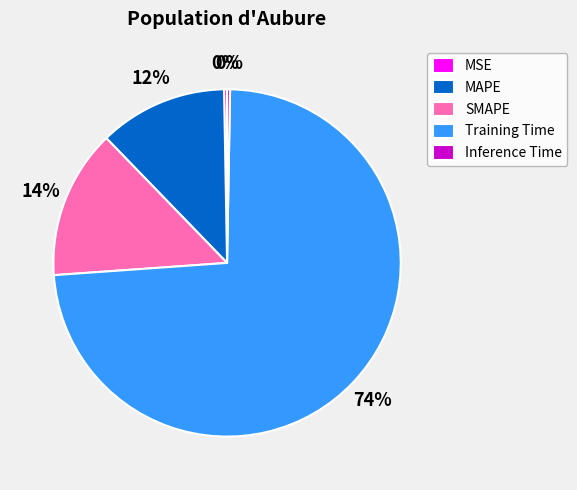

What is the largest slice in the pie chart?

Training Time